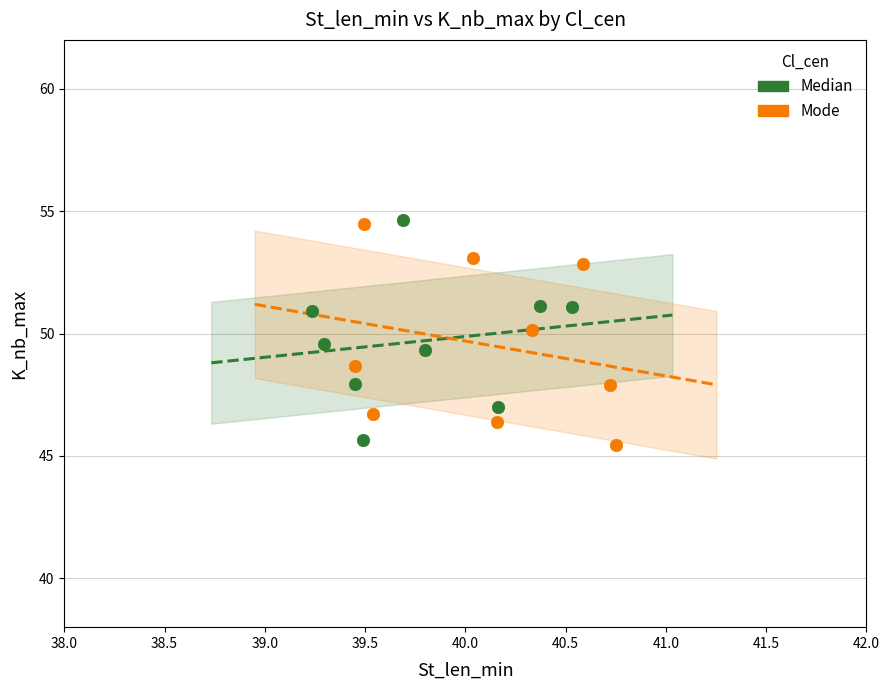

What are all the series names shown in the legend?

Median, Mode